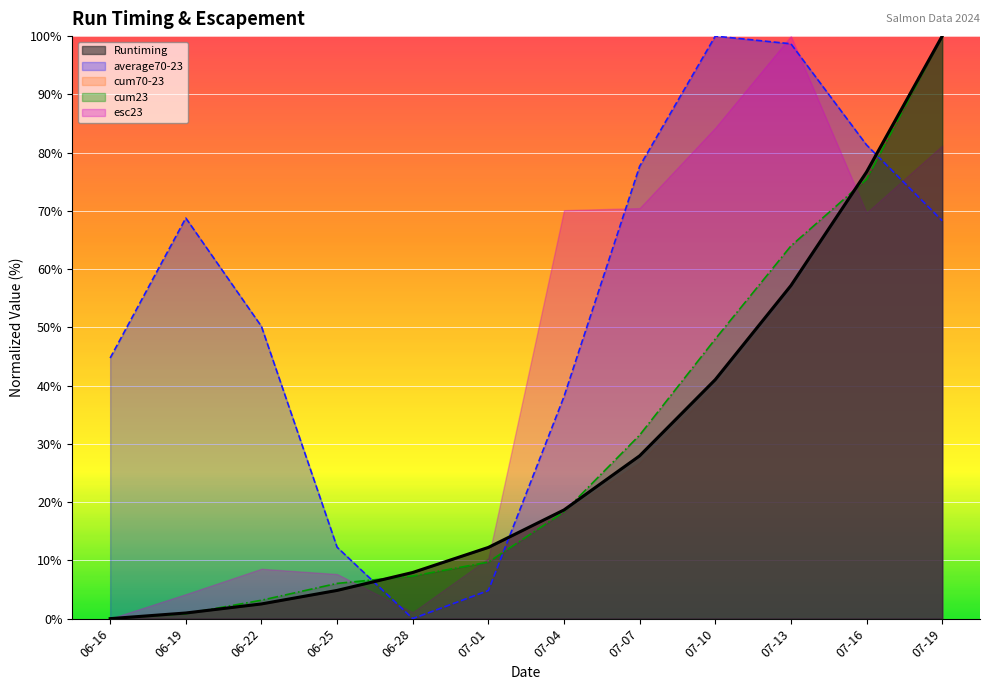

After their last crossing, which series has the higher values: Runtiming or cum70-23?

Runtiming